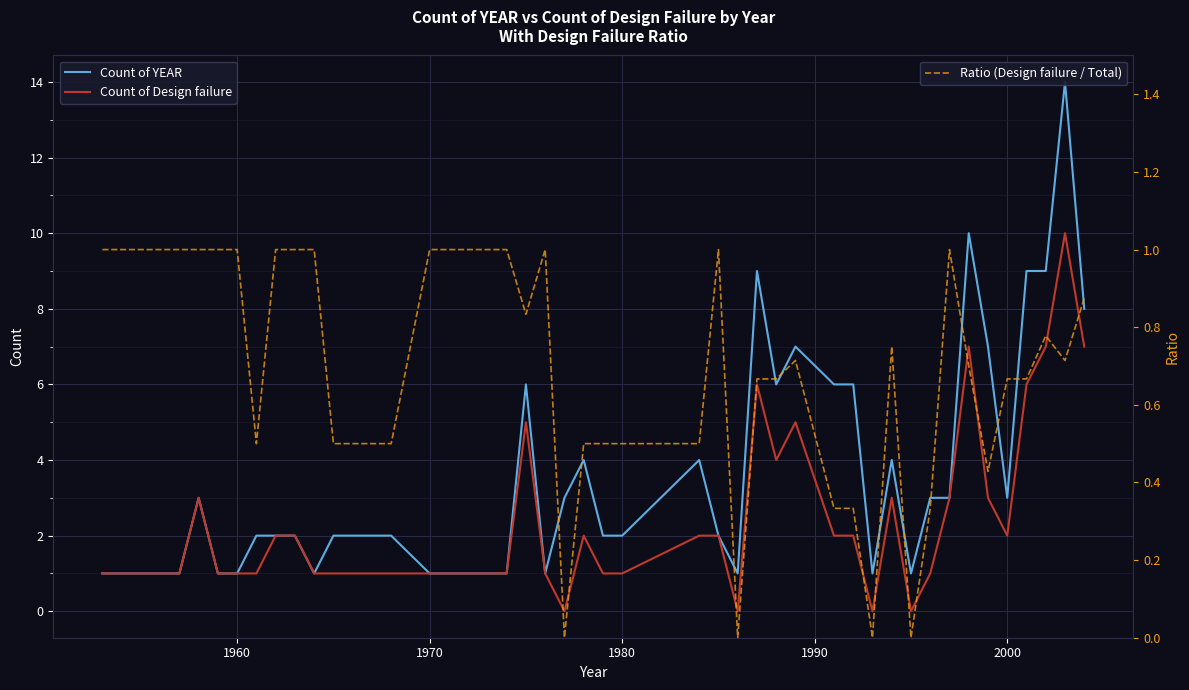

What is the maximum value for Count of YEAR?

14